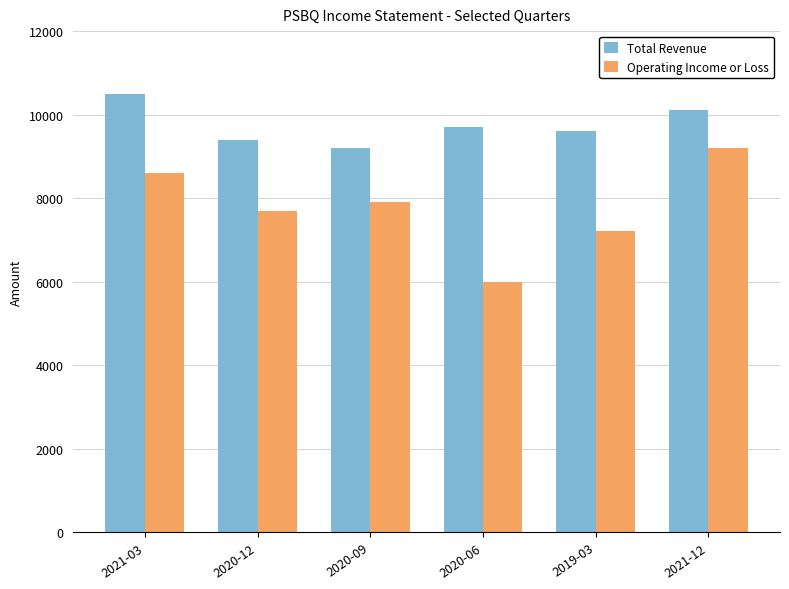

What is the label of the 2nd bar from the left?

2020-12